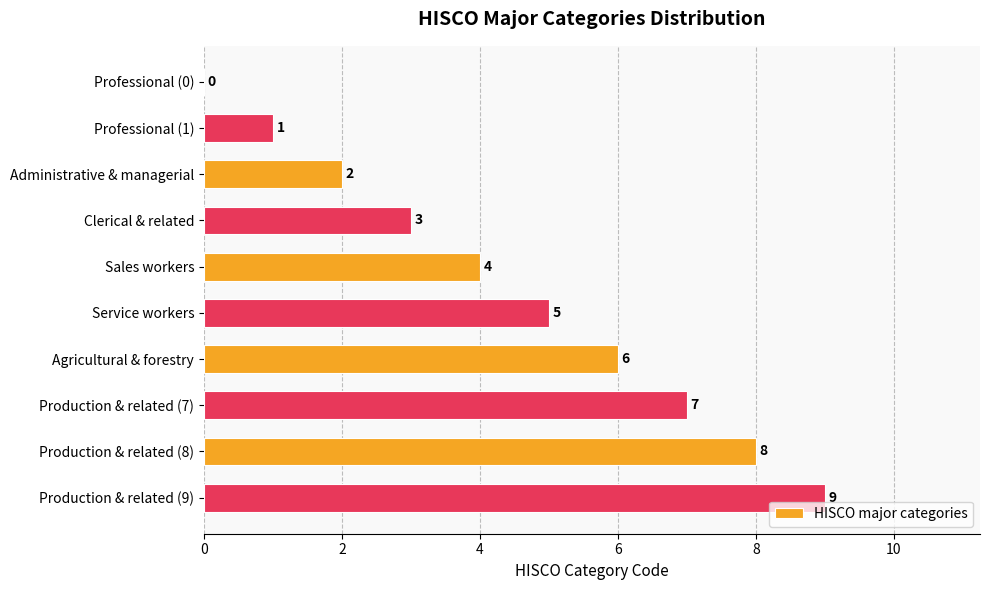

What is the maximum value shown in the chart?

9